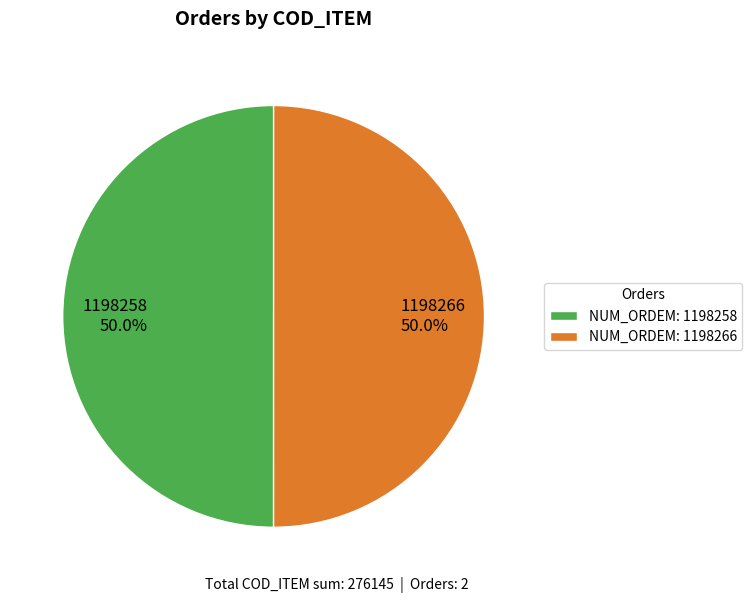

How much of the chart is everything except 1198266?

50.0%